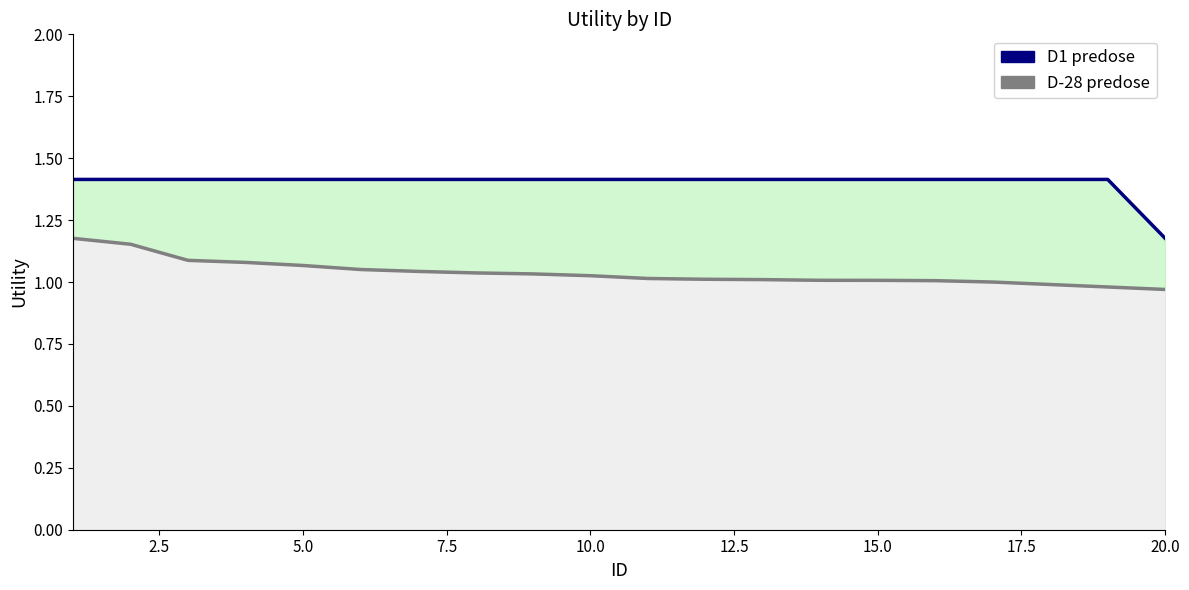

Reading left to right, extract all data points from this chart.

D-28 predose: 1.2	1.2	1.1	1.1	1.1	1.1	1.0	1.0	1.0	1.0	1.0	1.0	1.0	1.0	1.0	1.0	1.0	1.0	1.0	1.0
D1 predose: 1.4	1.4	1.4	1.4	1.4	1.4	1.4	1.4	1.4	1.4	1.4	1.4	1.4	1.4	1.4	1.4	1.4	1.4	1.4	1.2